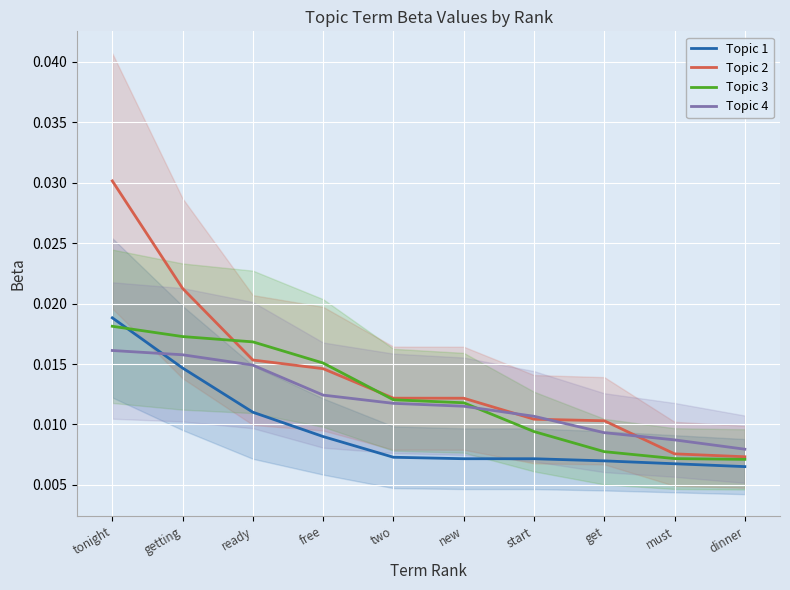

Which series has the largest range (max minus min)?

Topic 2